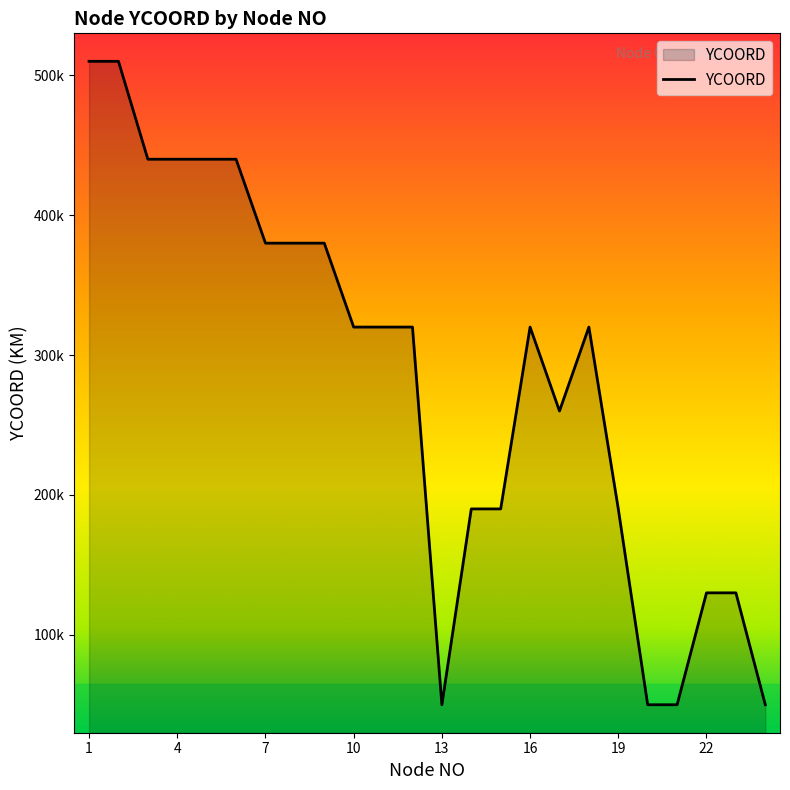

At which category does the chart reach its peak across all series?

1